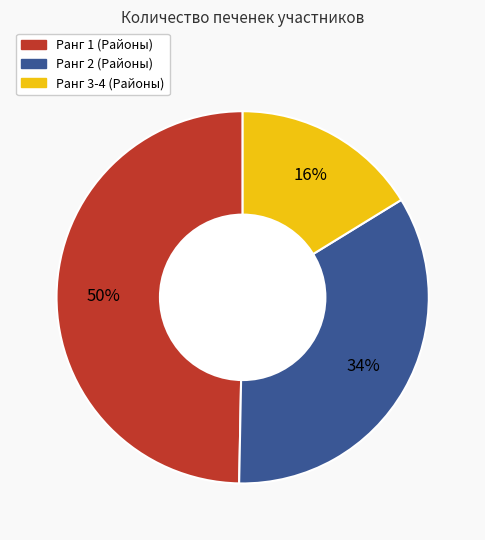

Does any single category account for the majority?

No